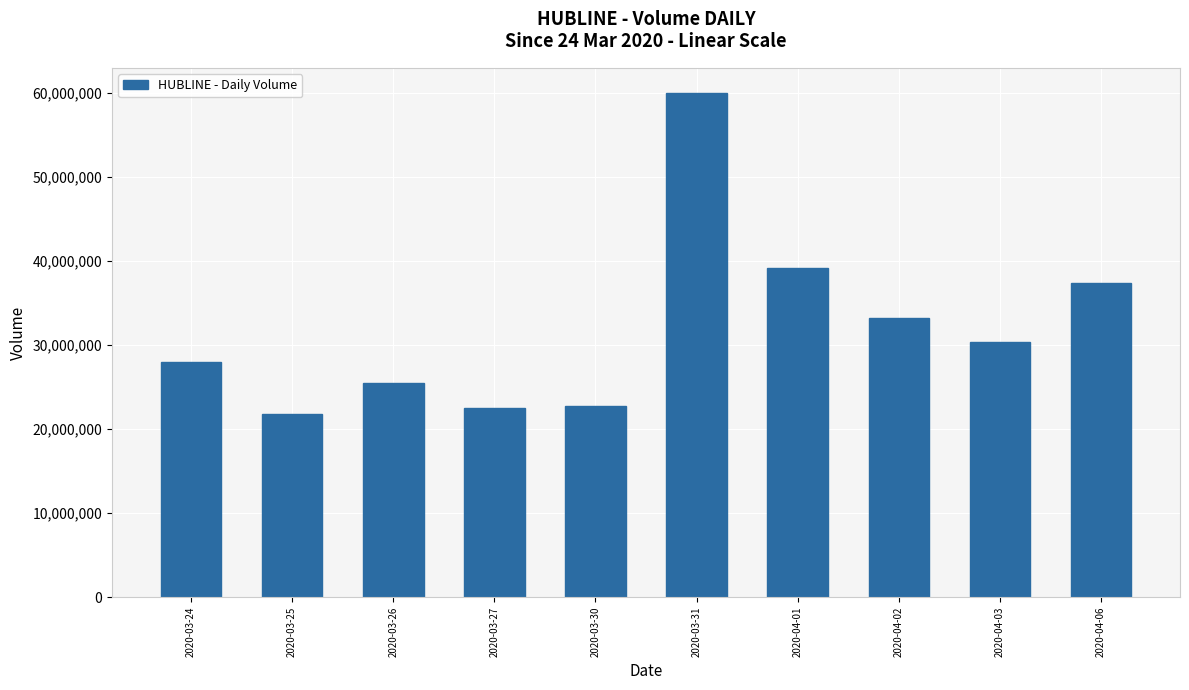

What is the maximum value shown in the chart?

60020100